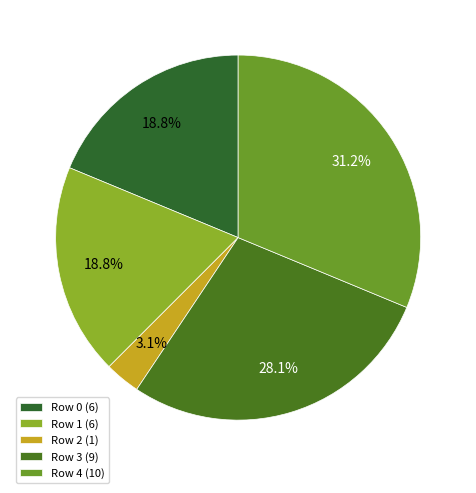

What percentage is the Row 0 slice, to the nearest percent?

19%